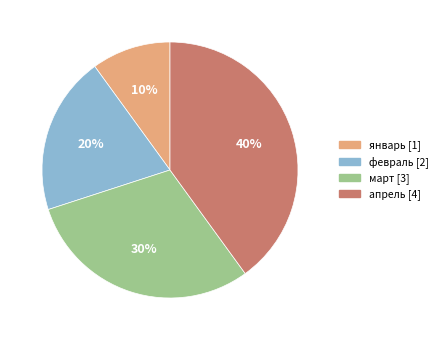

Is there a majority slice in this chart?

No